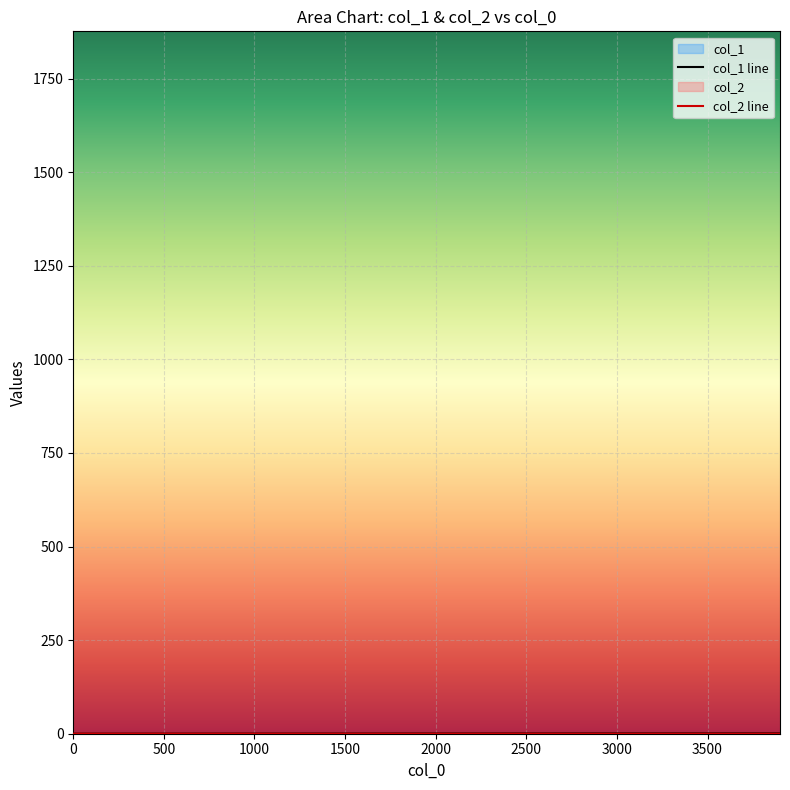

Does the chart display data point markers on the line(s)?

No